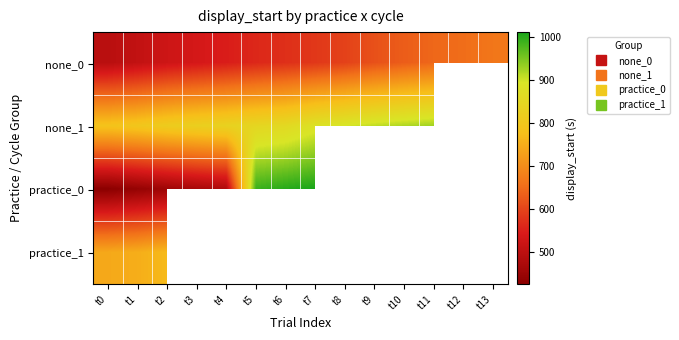

How many positive values does the practice_0 series have?

8